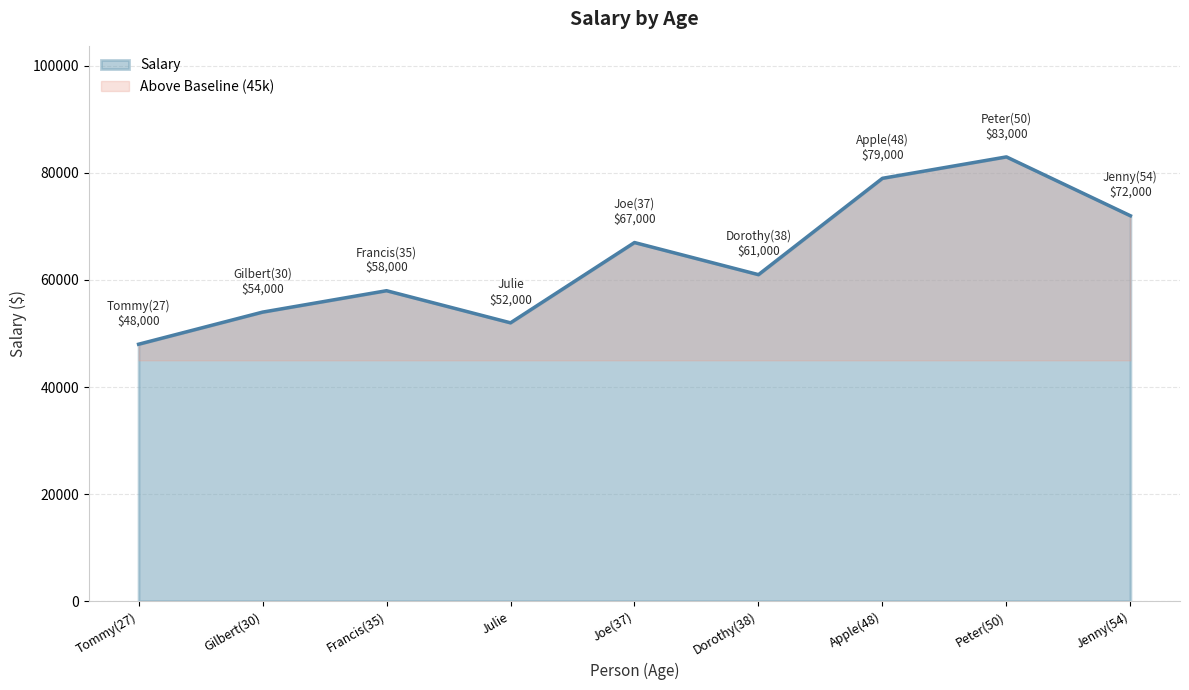

What is the change in value from Tommy(27) to Joe(37)?

+19000